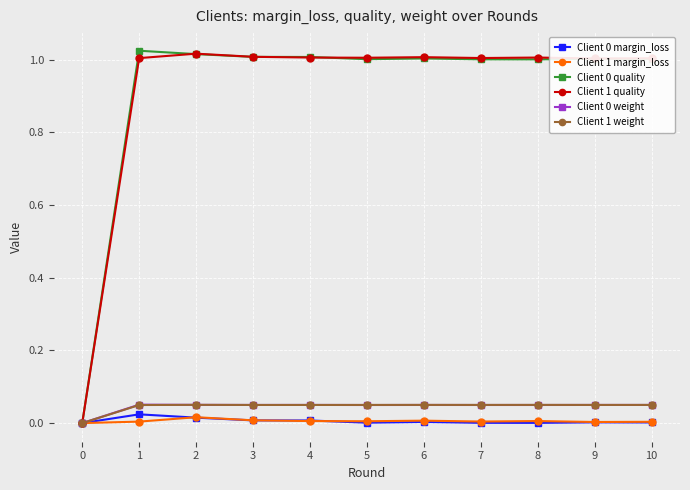

Does the chart have visible grid lines?

Yes